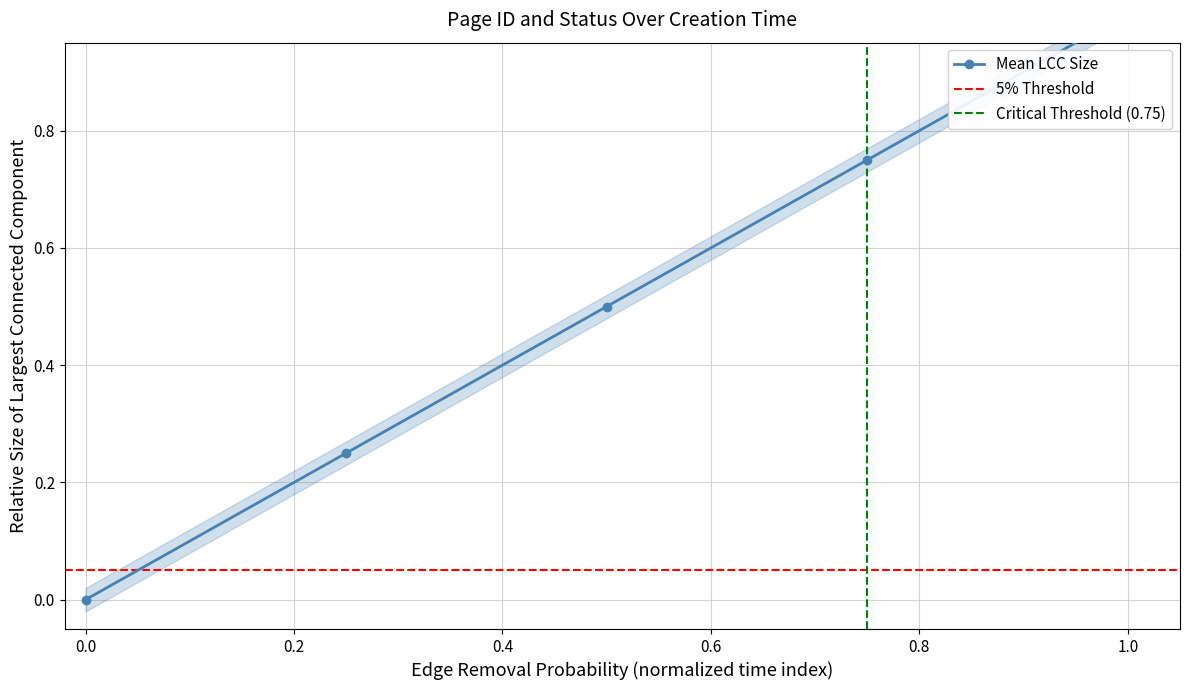

True or false: the data has more than 2 interior local peaks.

False